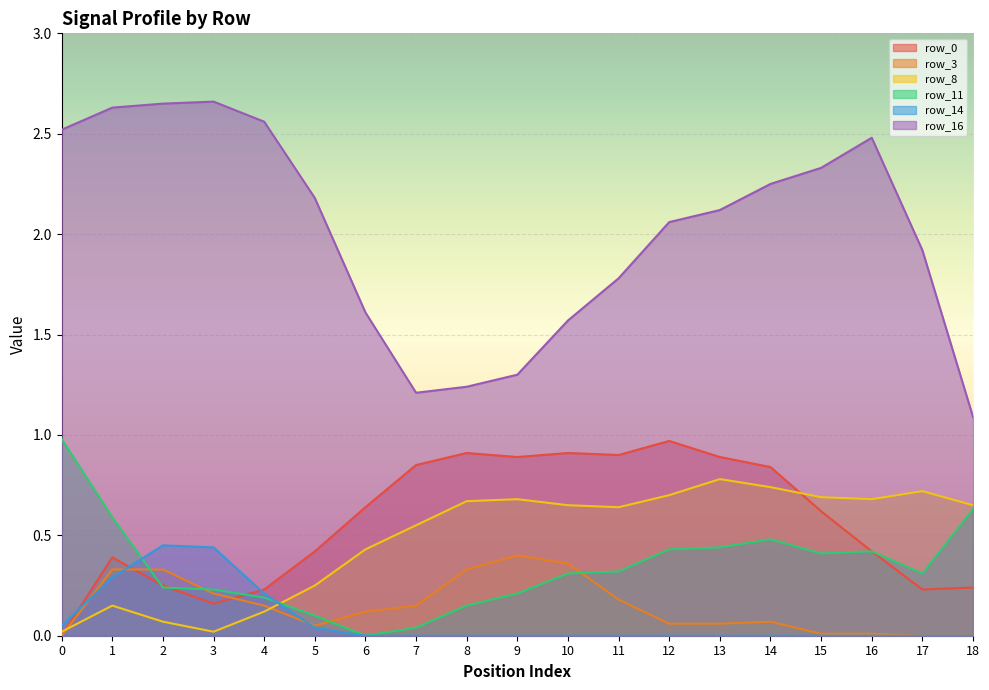

Does the chart display data point markers on the line(s)?

No